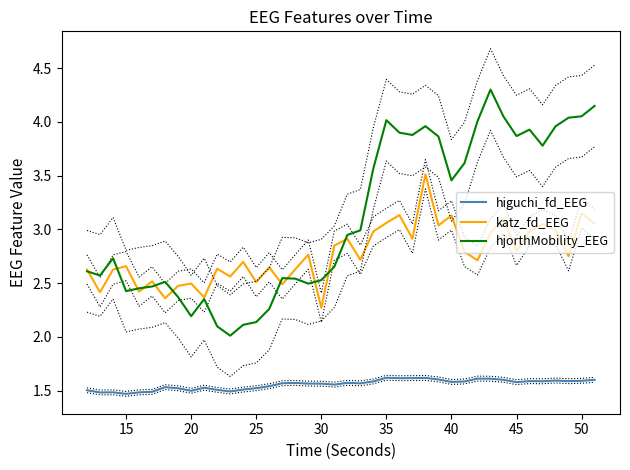

What is the value of the hjorthMobility_EEG point at the 7th from the left?

2.5